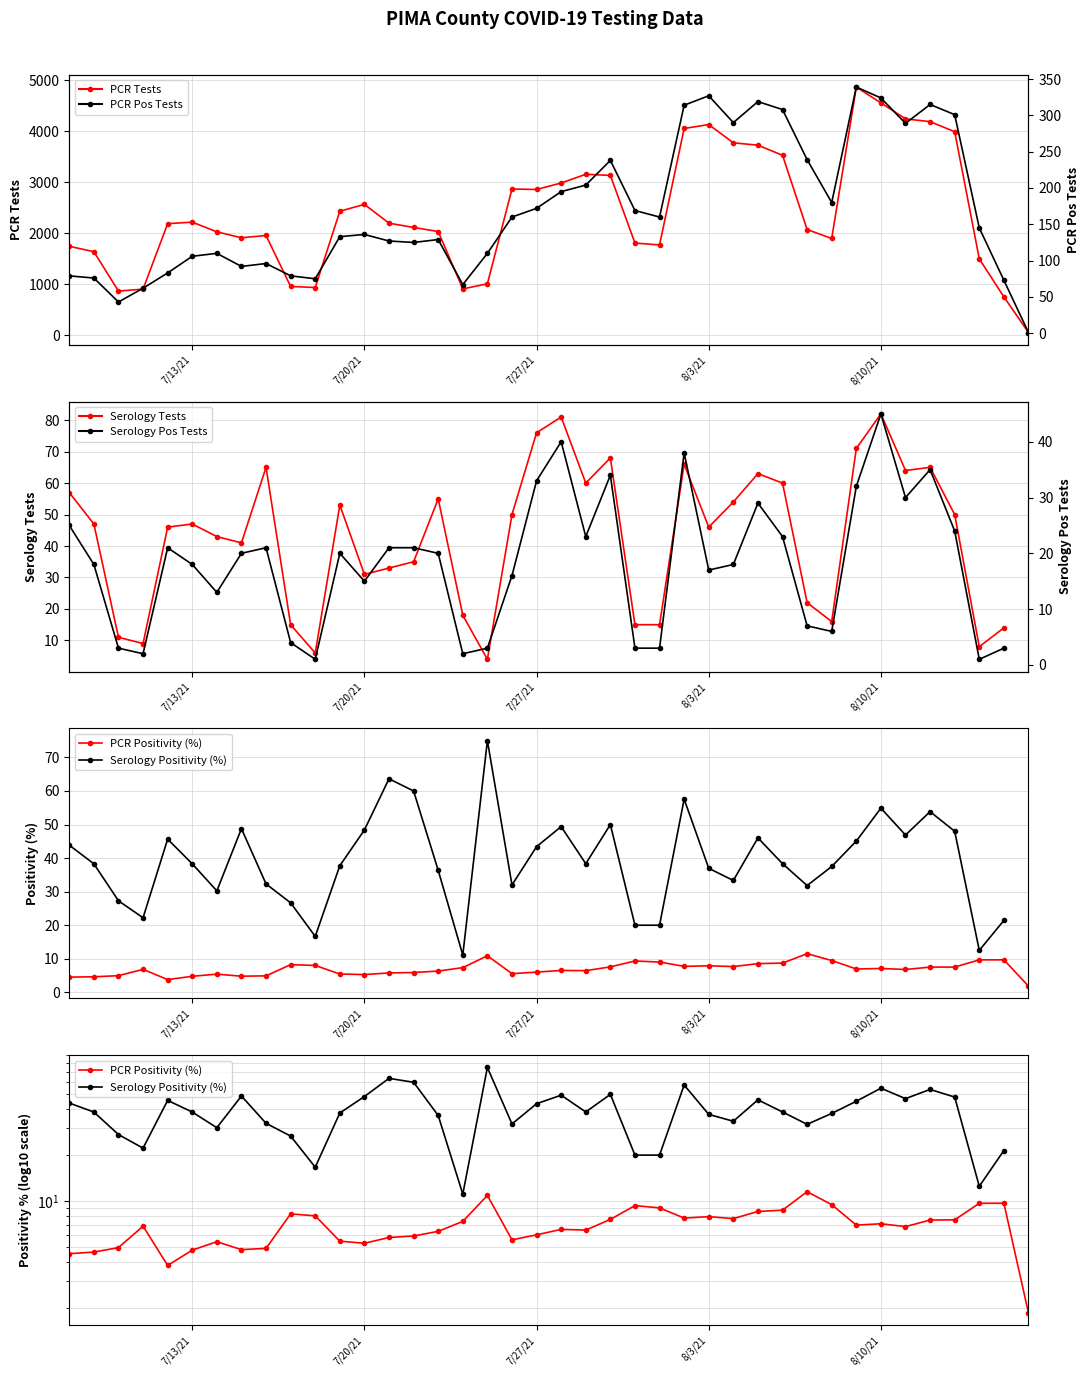

What is the difference between the highest and lowest values at 7/13/21?

1741.5